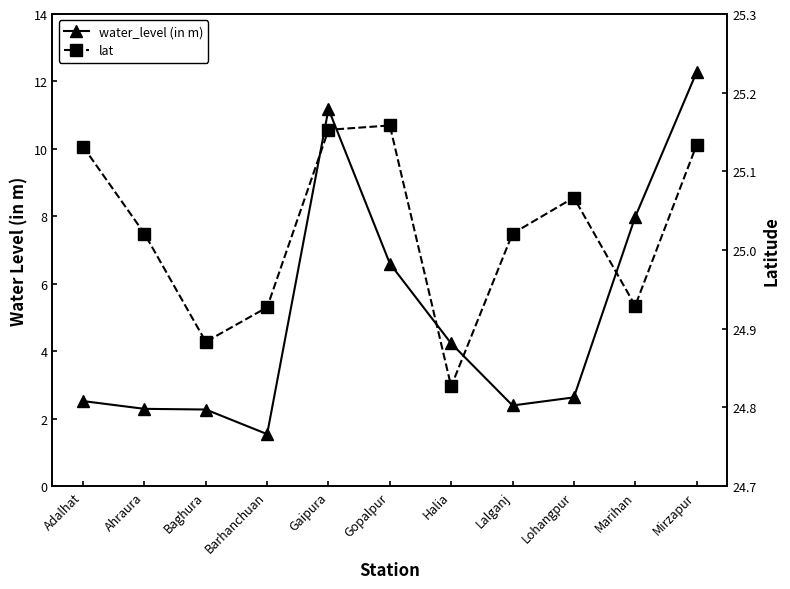

Which series has the widest spread of values?

water_level (in m)